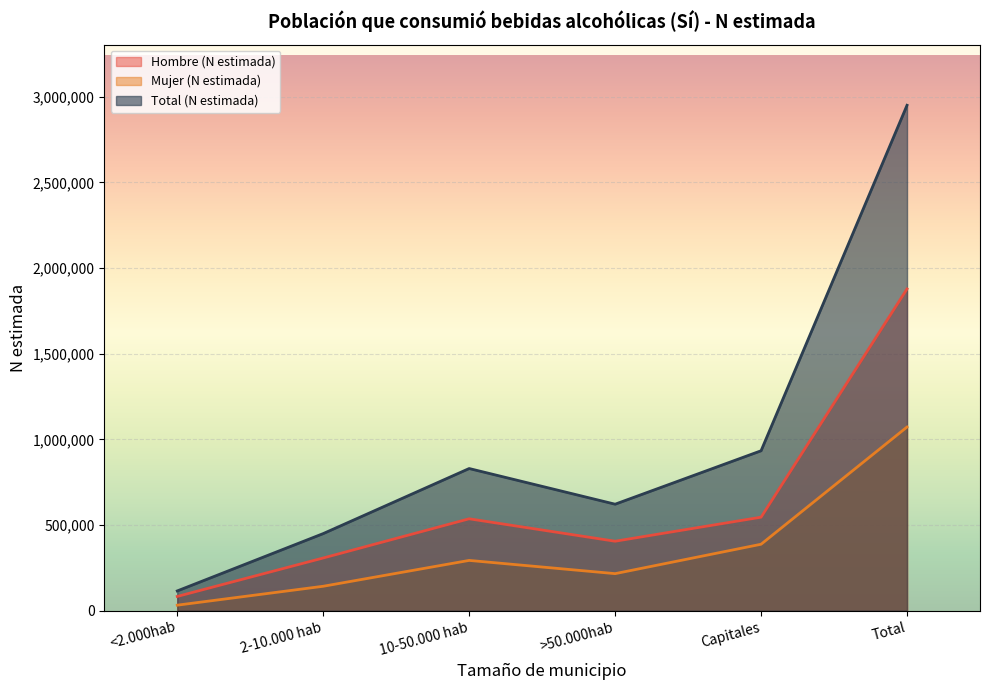

Between <2.000hab and 10-50.000 hab, which series saw the biggest shift?

Total (N estimada)